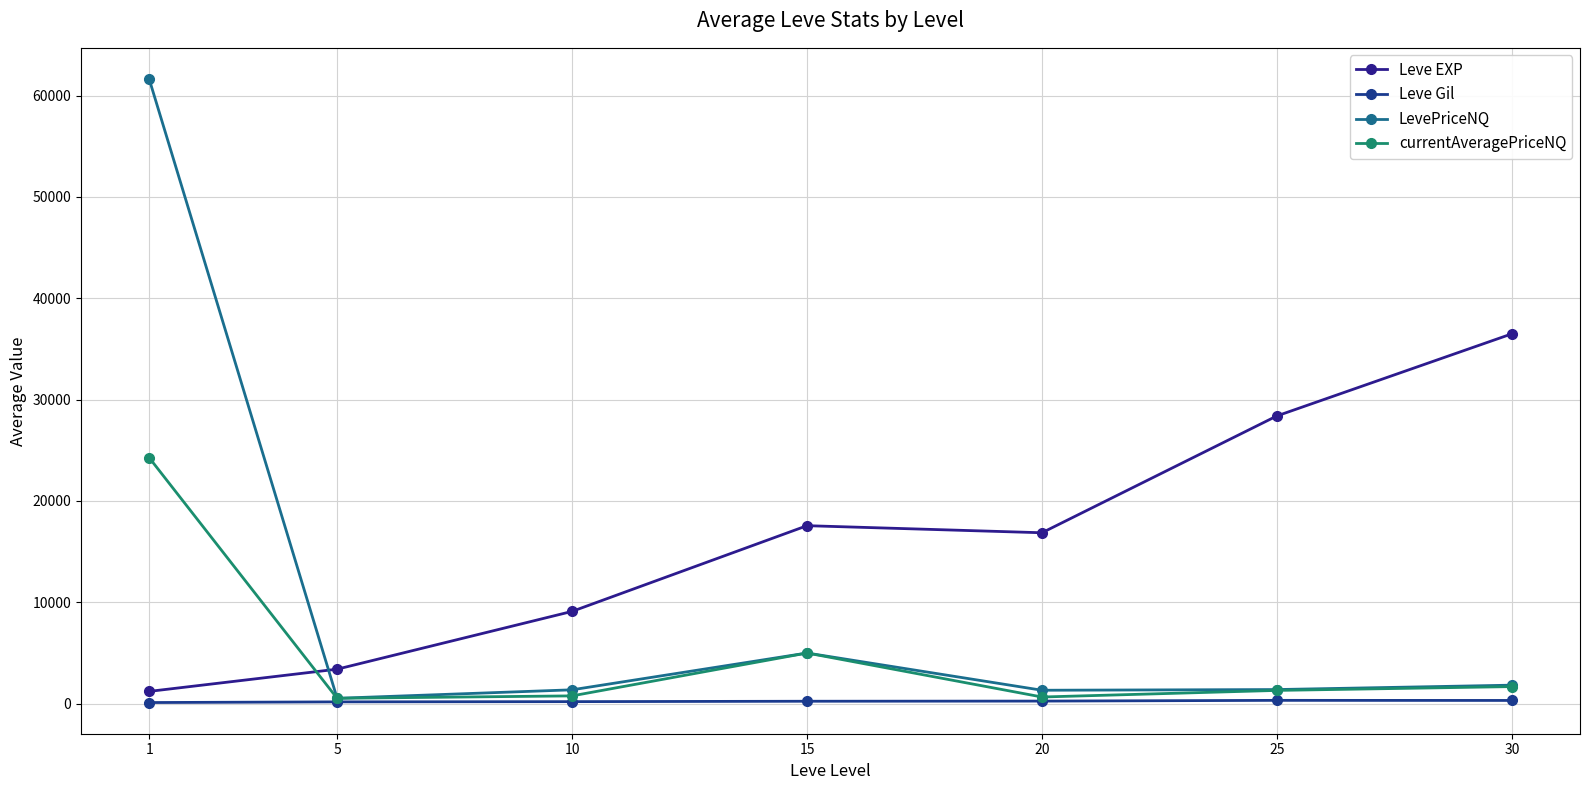

What is the value of the LevePriceNQ point at the 6th from the left?

1394.7